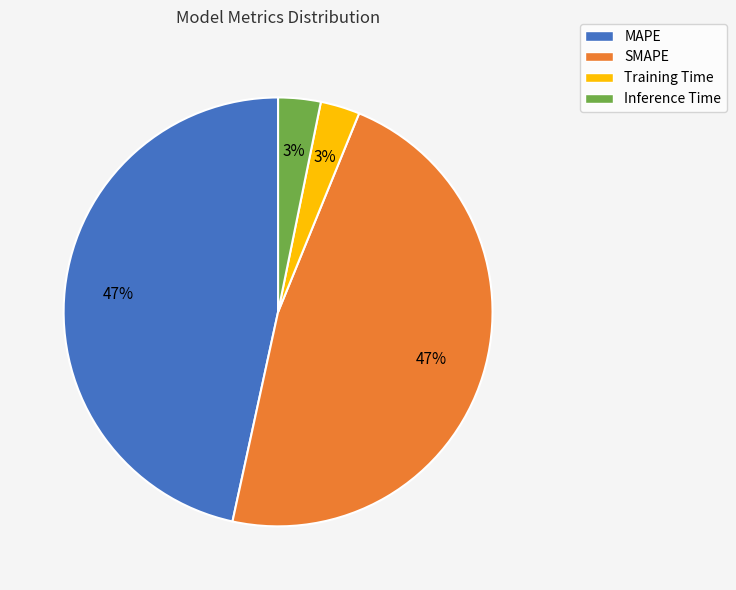

Which has a higher value, Inference Time or MAPE?

MAPE